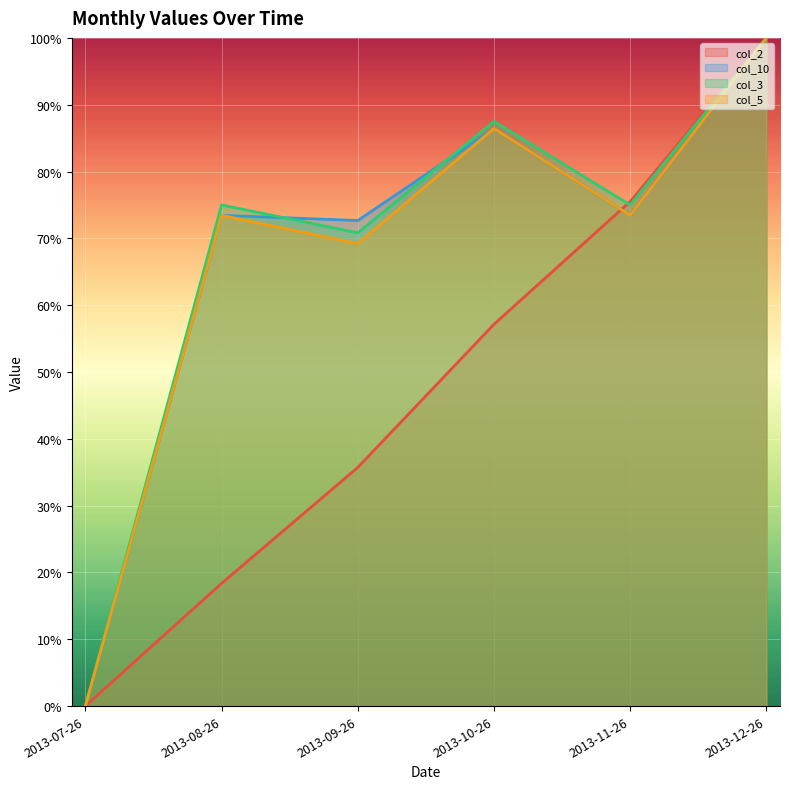

At which category is the sum across all series the highest?

2013-12-26